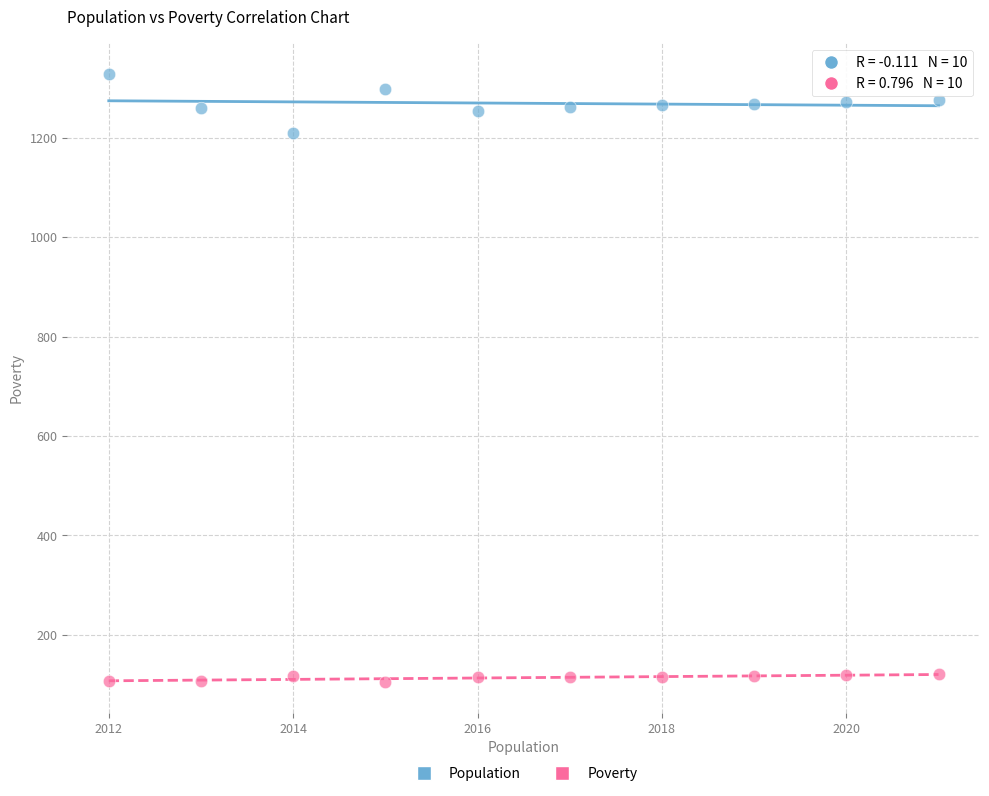

What are all the series names shown in the legend?

Population, Poverty